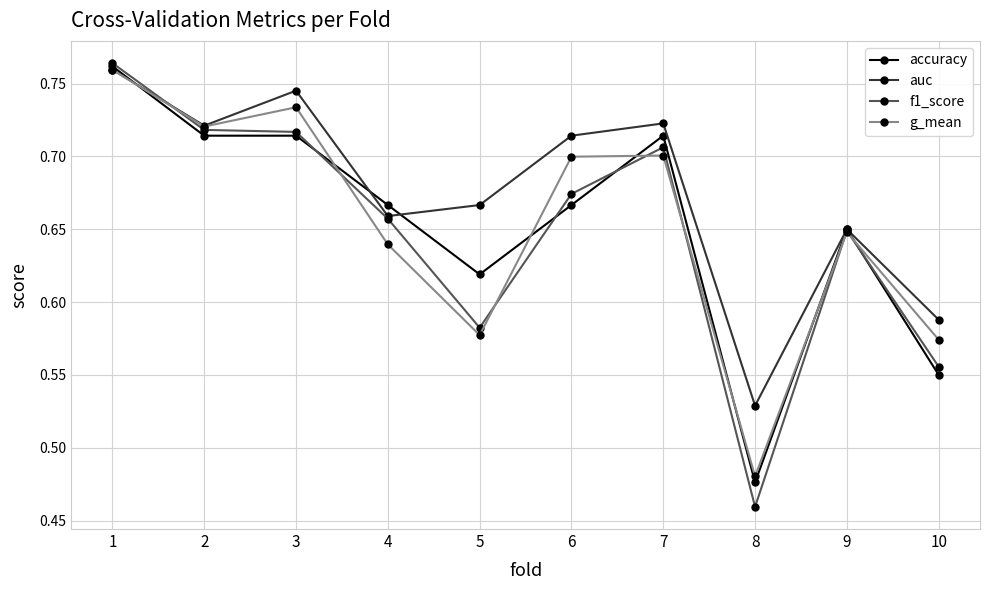

Is it true that f1_score equals 0.3 at 9?

False